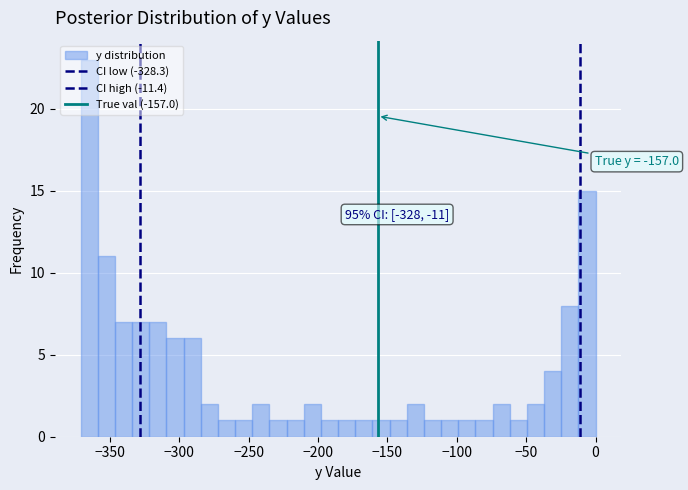

Read against the x-axis, roughly where is the centre of the tallest bar?

-365